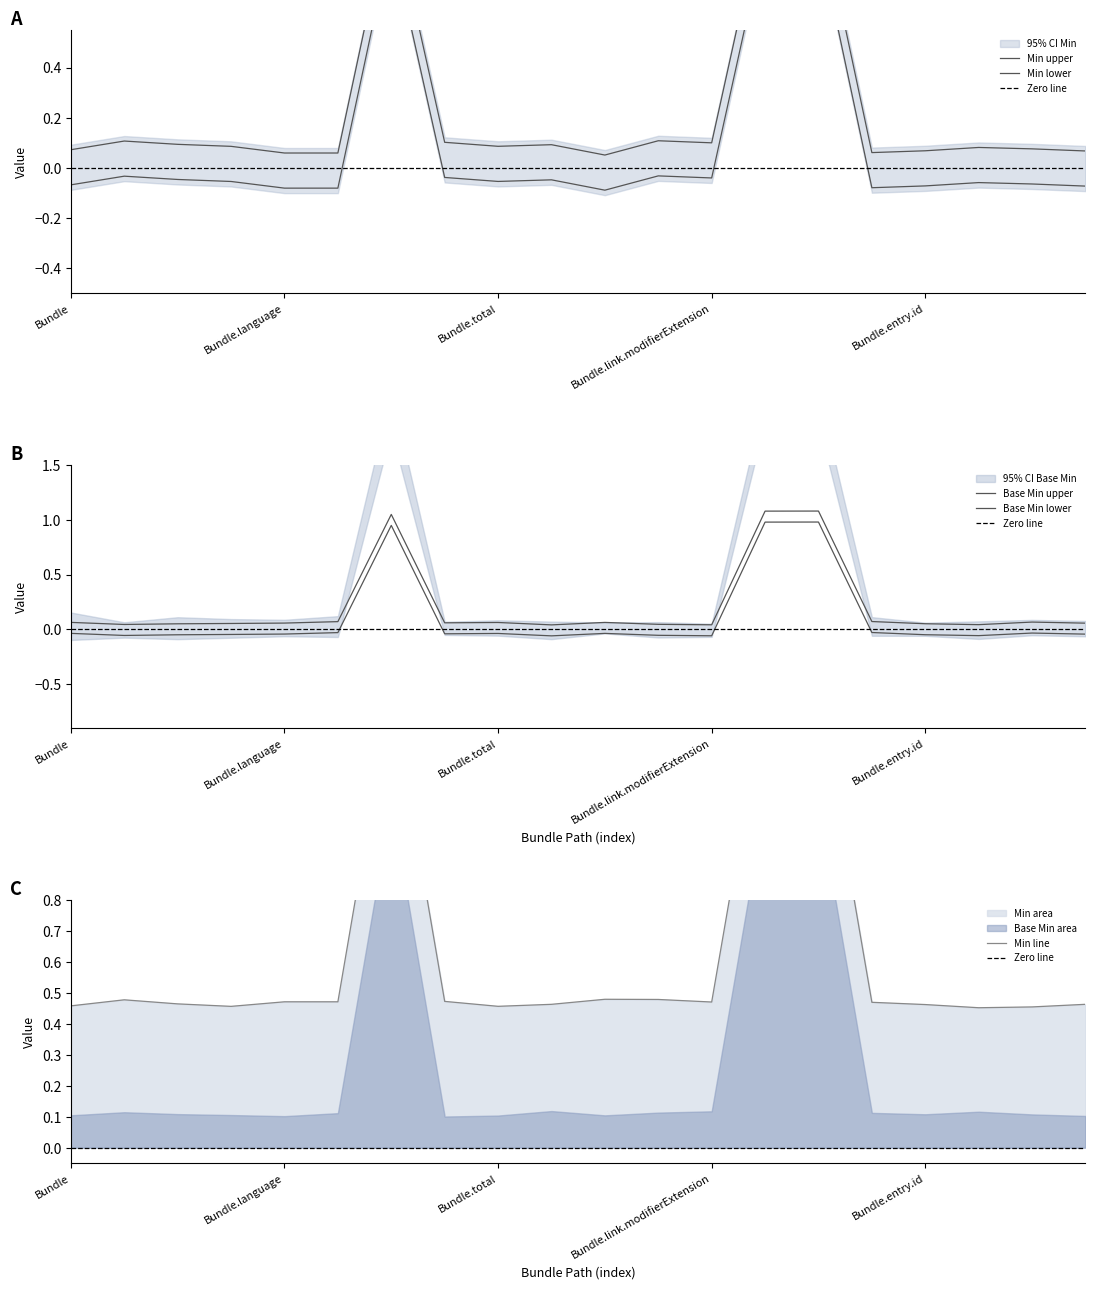

What is the sum of all Base Min values?

4.2